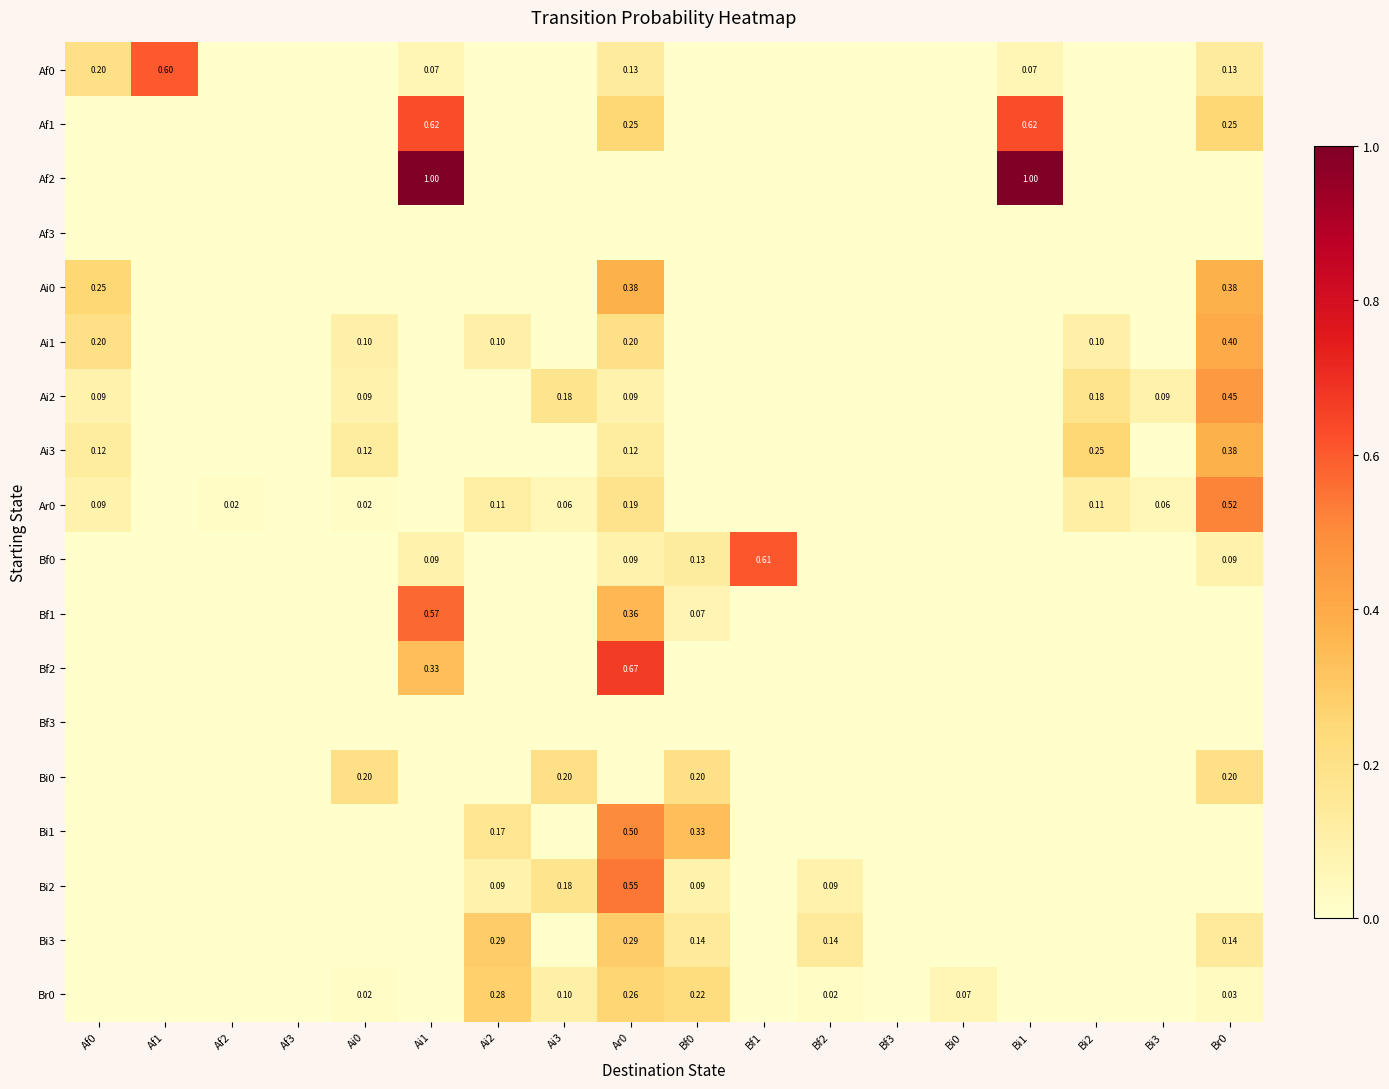

Which category has the lowest value across all series?

Af2